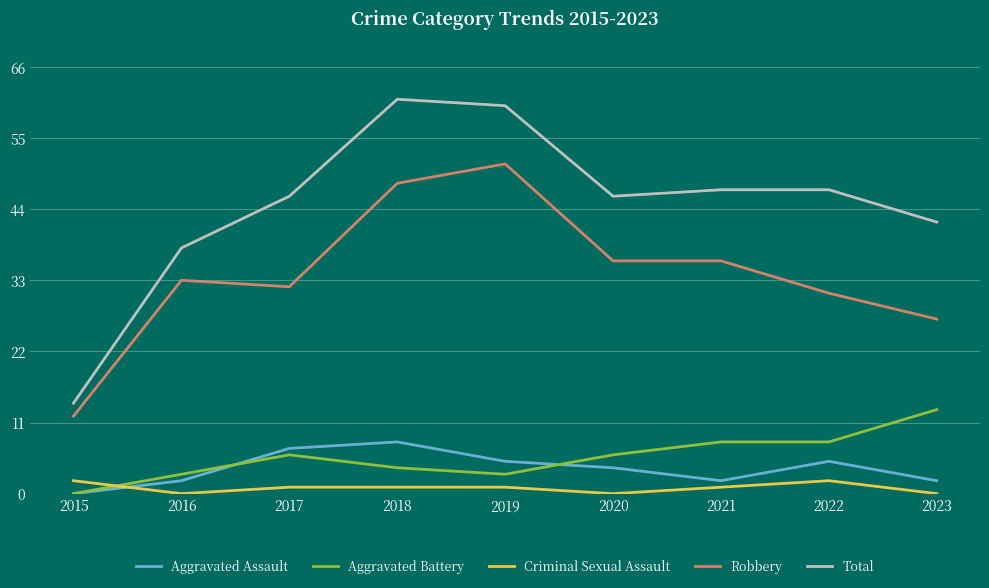

True or false: Robbery and Total intersect in this chart.

False